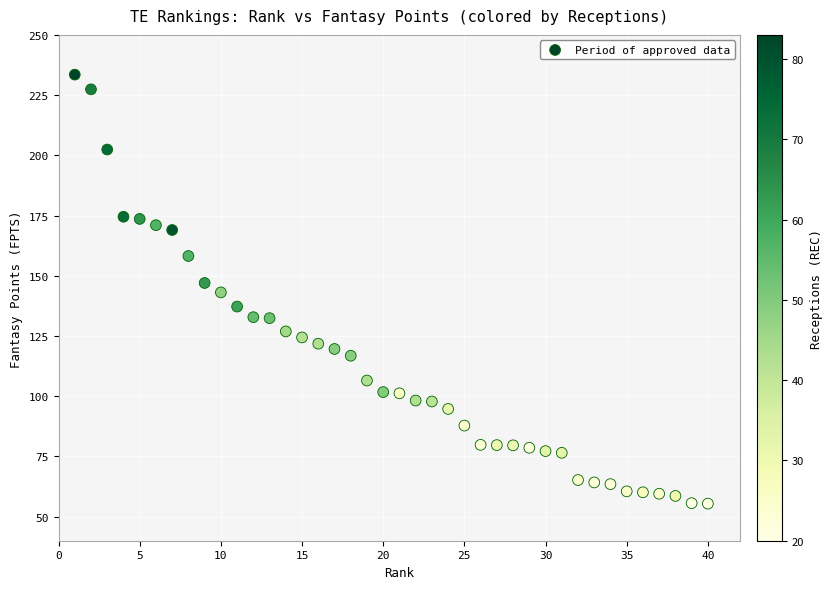

What is the range of Y values (max minus min)?

178.1